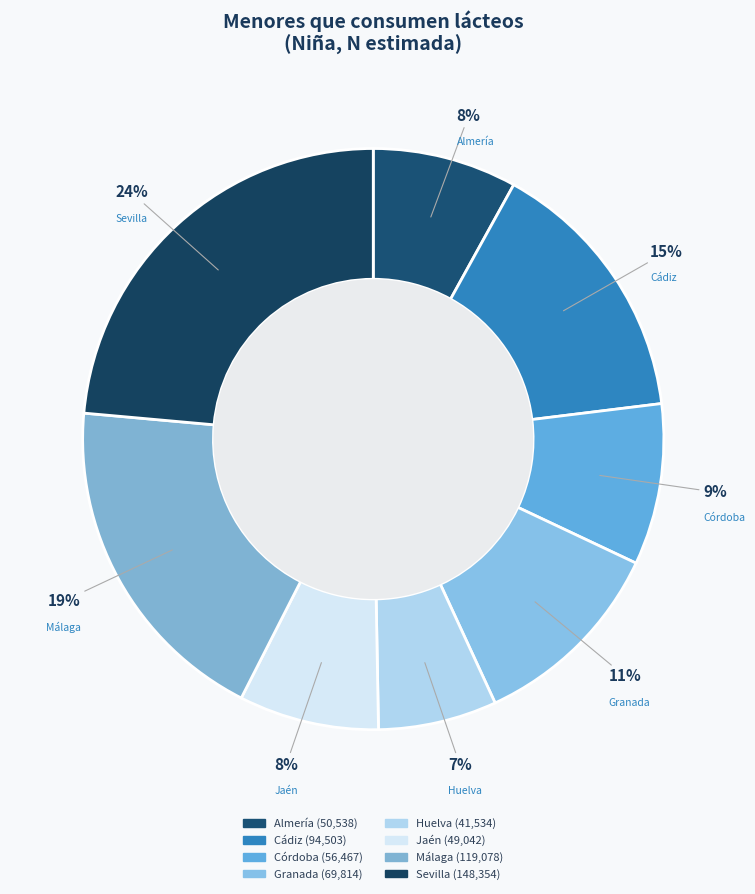

What is the smallest slice in the pie chart?

Huelva